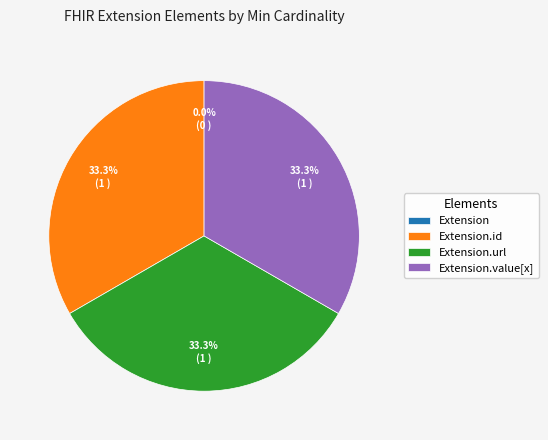

Is there a majority slice in this chart?

No